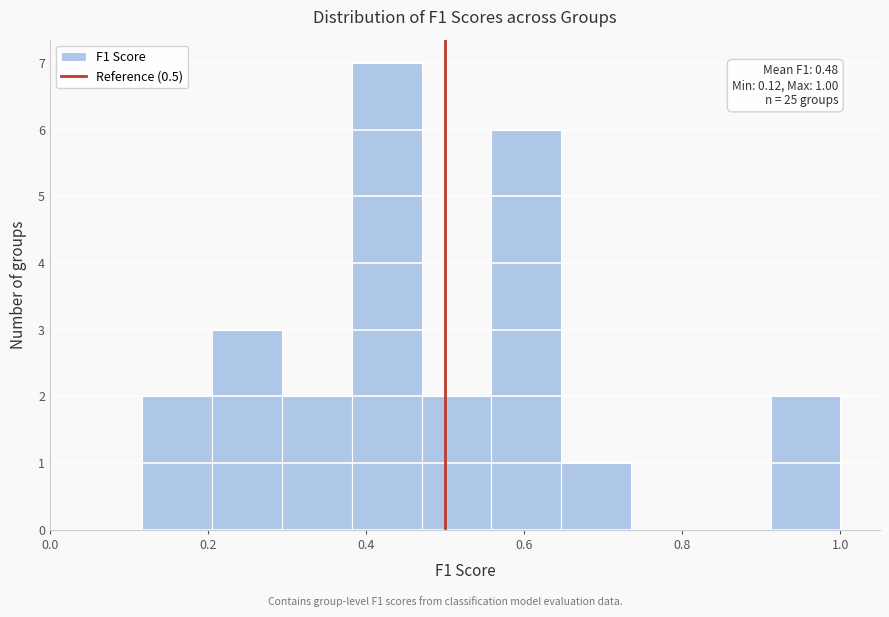

Over which range of the x-axis is the bar tallest?

0.38 to 0.48